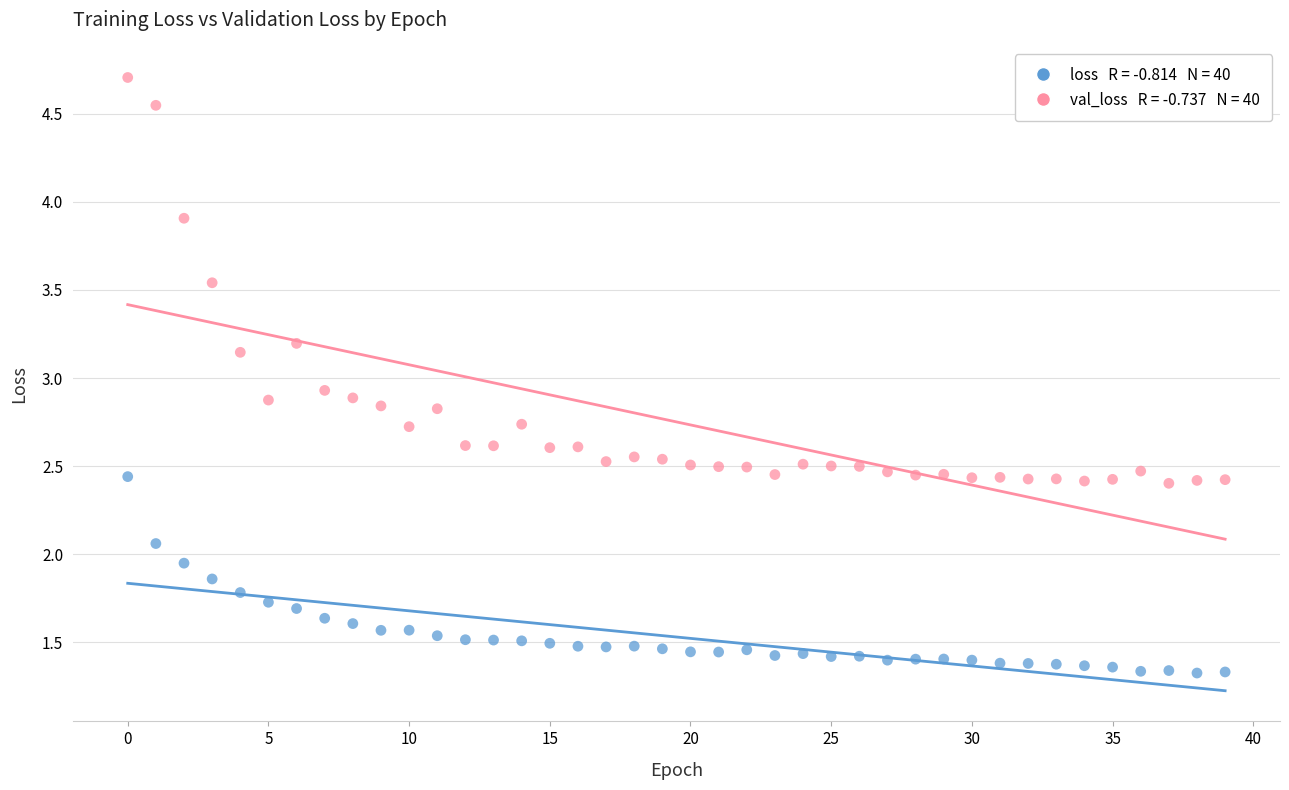

Across all series, what Y value is closest to 3?

2.9